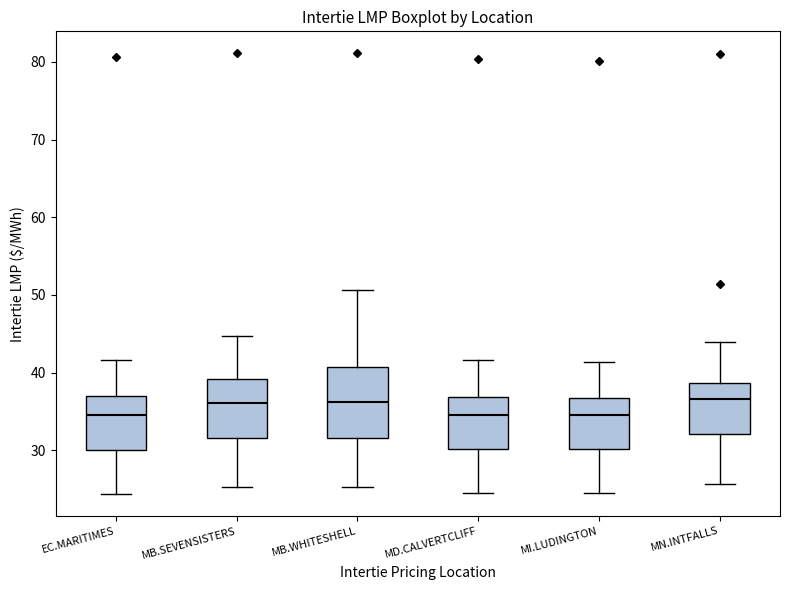

Where does the median line of the box for EC.MARITIMES sit on the y-axis? The values are not printed on the chart, so give them approximately, as read against the axis.

34